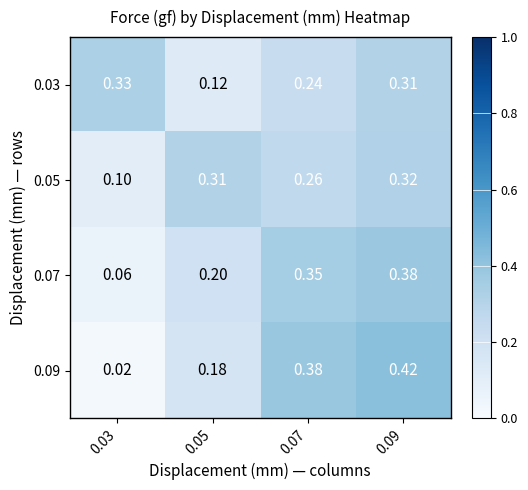

How many distinct data groups are displayed?

4